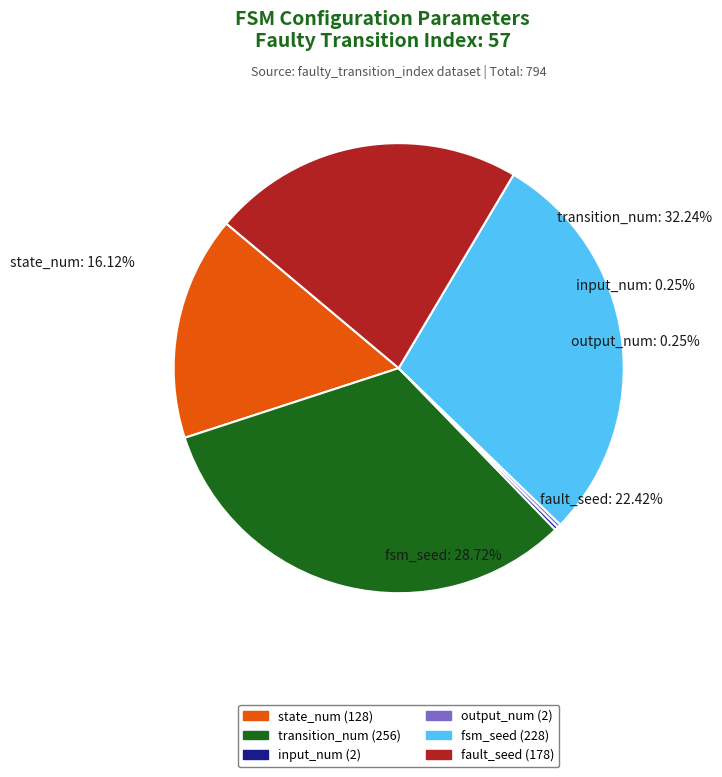

Is there any slice that represents more than half of the pie?

No